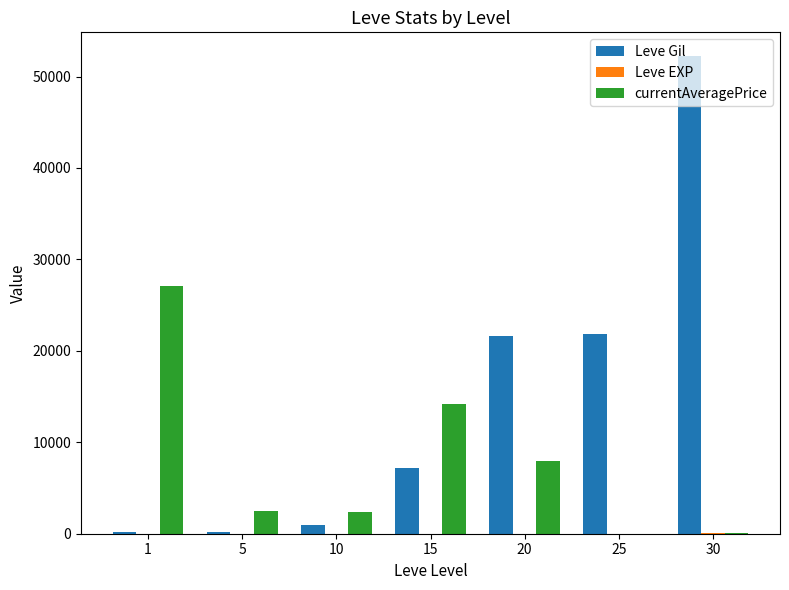

At which category is the sum across all series the highest?

30